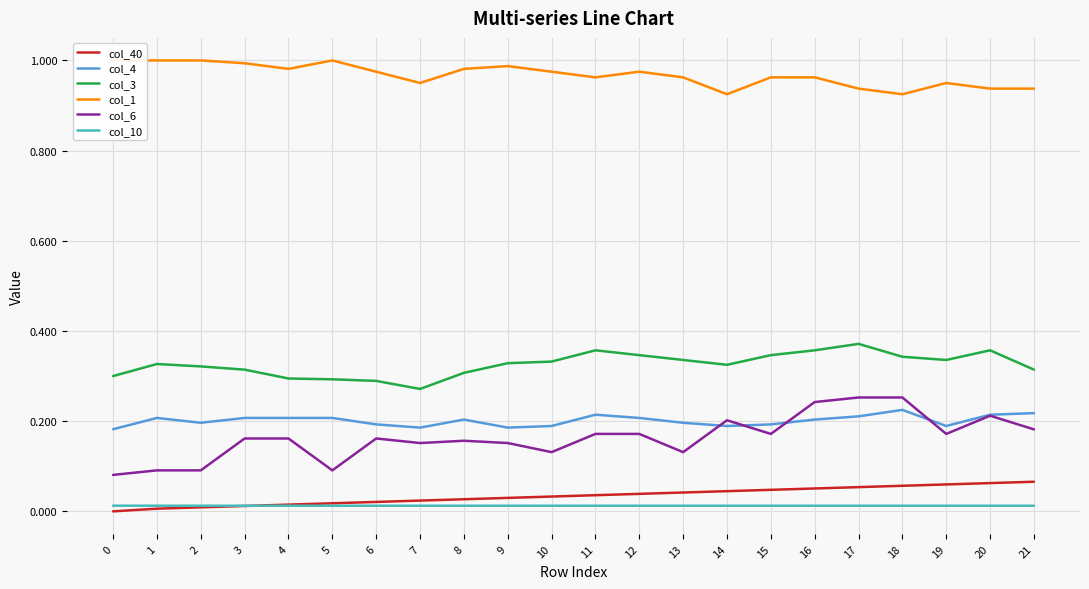

What are all the series names shown in the legend?

col_40, col_4, col_3, col_1, col_6, col_10